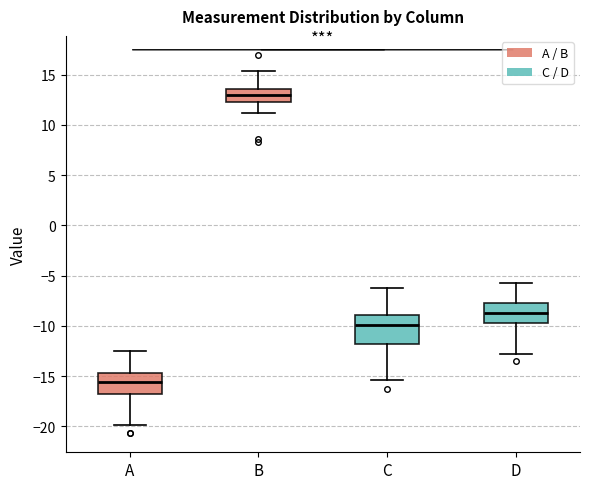

Reading left to right, transcribe this box plot: for each box, give where its median line is, the range the box spans, and where its two whiskers end, as read against the y-axis. The values are not printed on the chart, so give them approximately, as read against the axis.

A: median -15.5, box -17.0 to -14.5, whiskers -20.0 to -12.5
B: median 13.0, box 12.5 to 13.5, whiskers 11.0 to 15.5
C: median -10.0, box -12.0 to -9.0, whiskers -15.5 to -6.0
D: median -8.5, box -10.0 to -7.5, whiskers -13.0 to -5.5